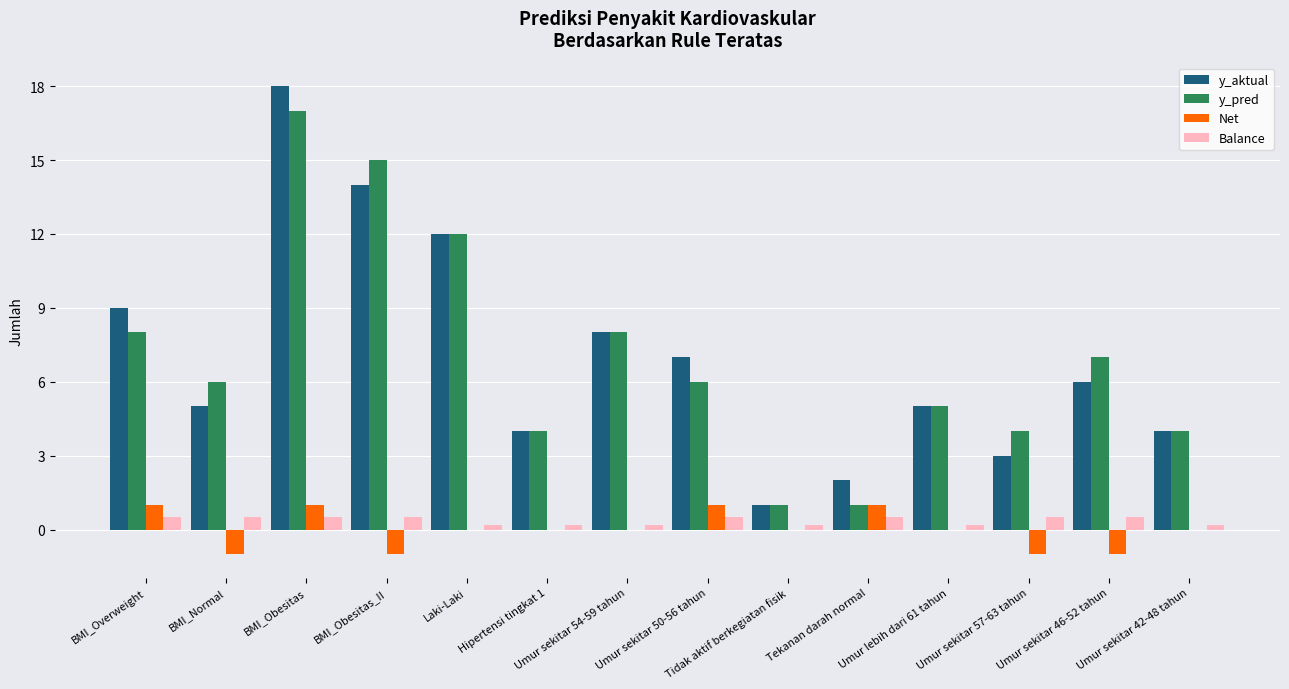

What is the maximum value shown in the chart?

18.0